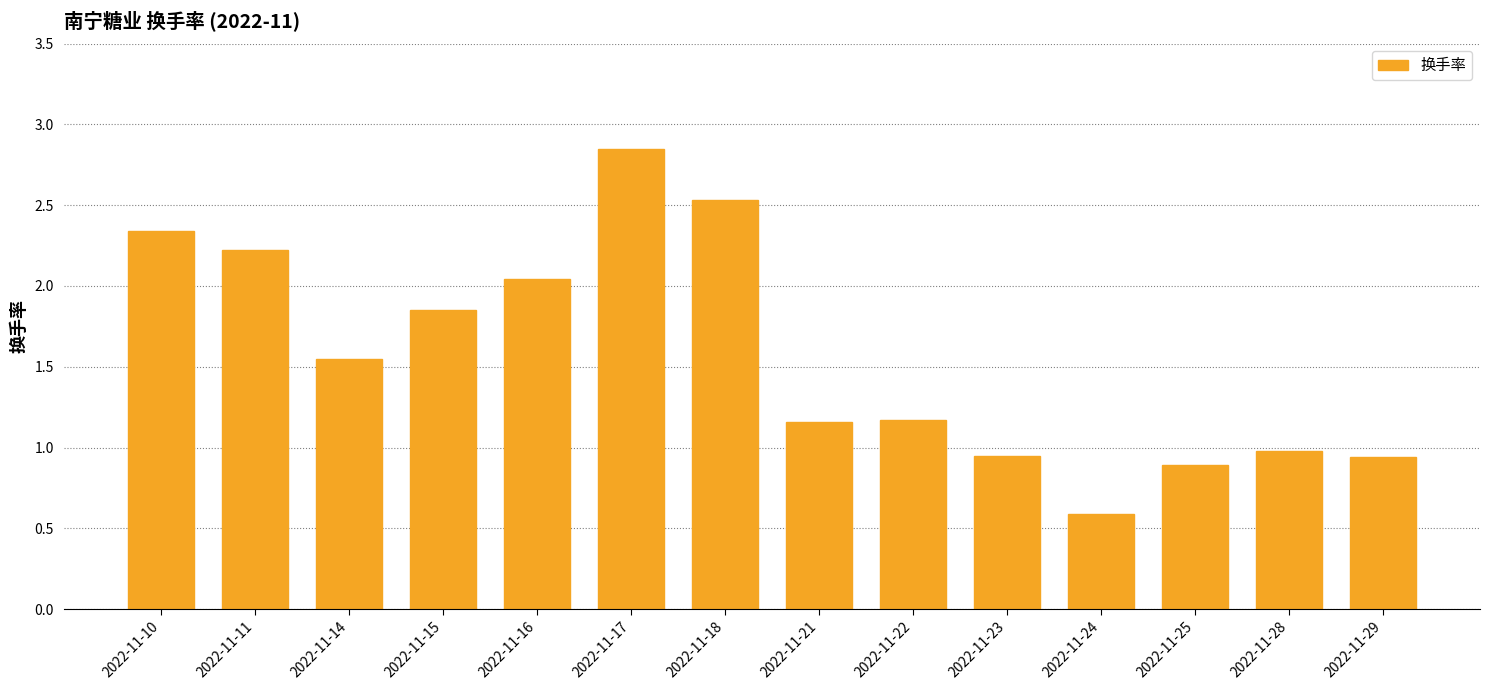

What is the difference between the values at 2022-11-14 and 2022-11-17?

1.3